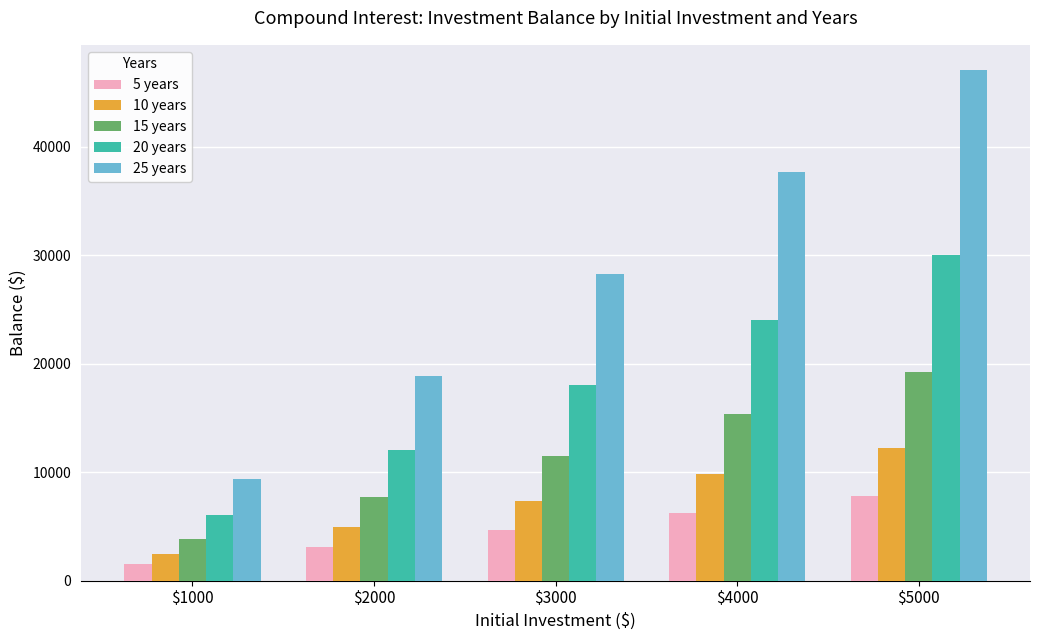

What is the difference between the highest and lowest values at $1000?

7842.7